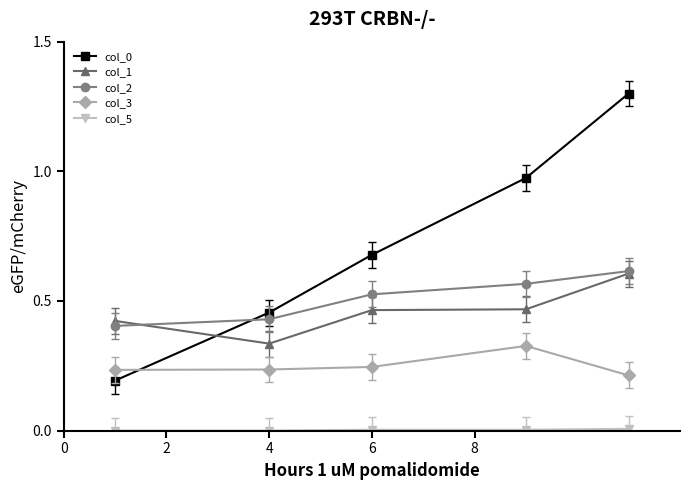

Reading left to right, transcribe all the data shown in this chart.

col_0: 0.2	0.5	0.7	1.0	1.3
col_1: 0.4	0.3	0.5	0.5	0.6
col_2: 0.4	0.4	0.5	0.6	0.6
col_3: 0.2	0.2	0.2	0.3	0.2
col_5: 0.0	0.0	0.0	0.0	0.0